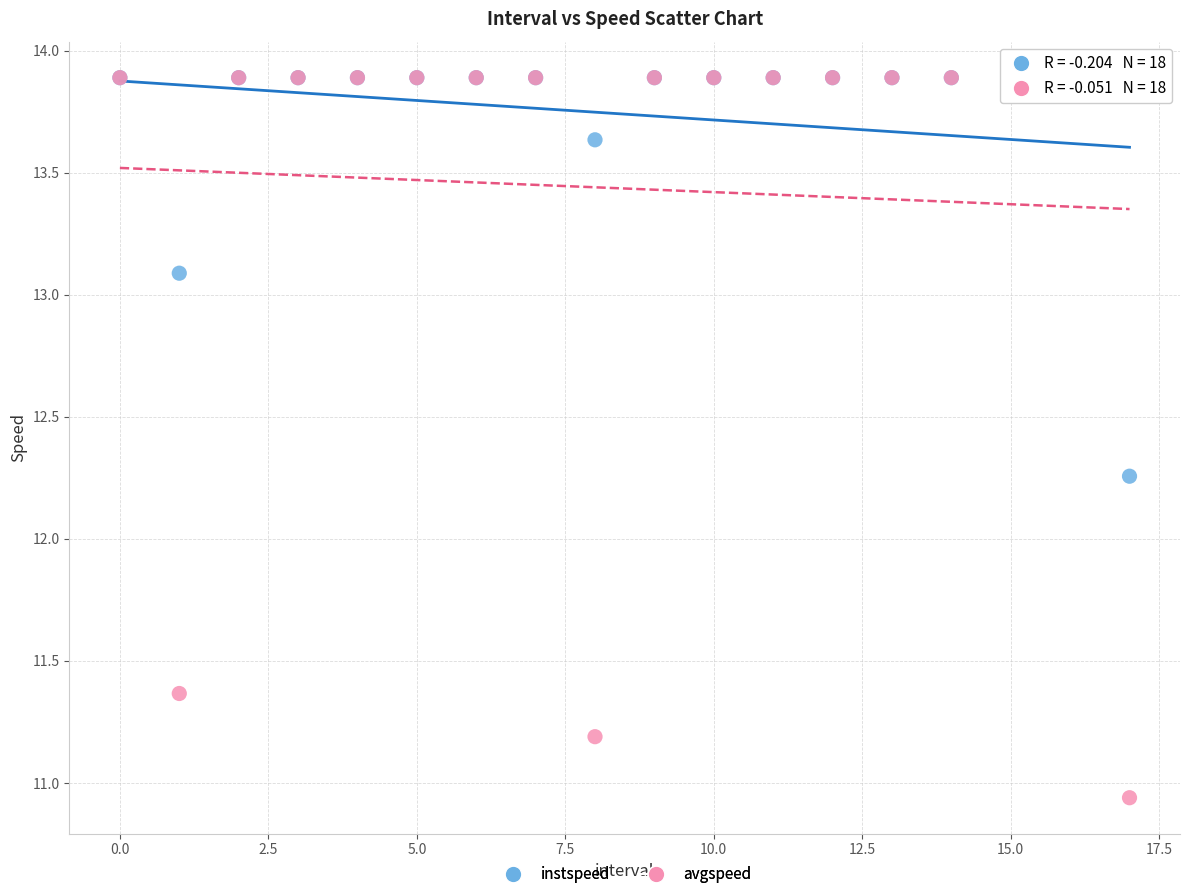

In the instspeed series, what Y value is closest to 13?

13.1